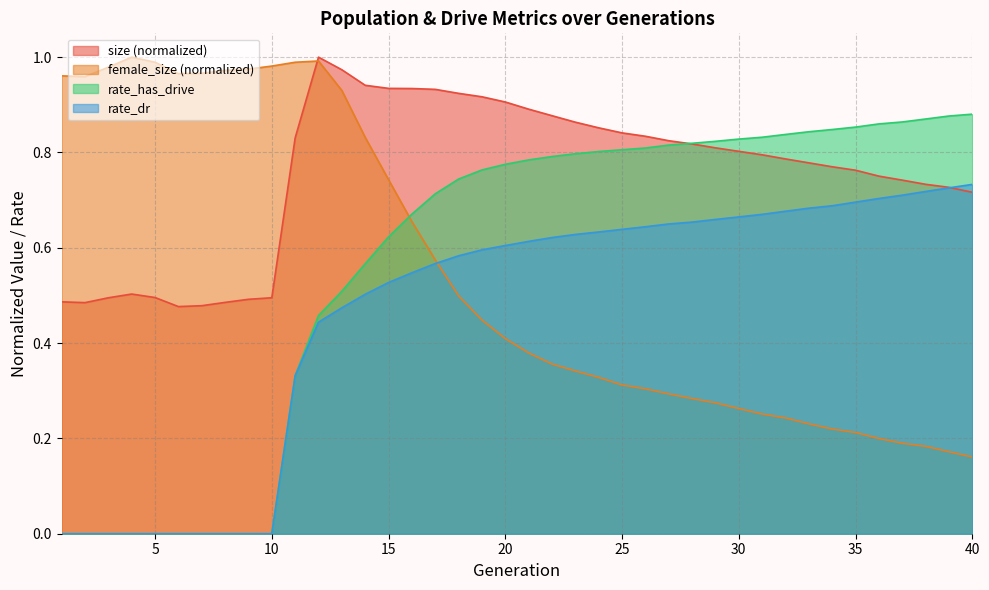

True or false: size has a value of 0.9 at 16.

True